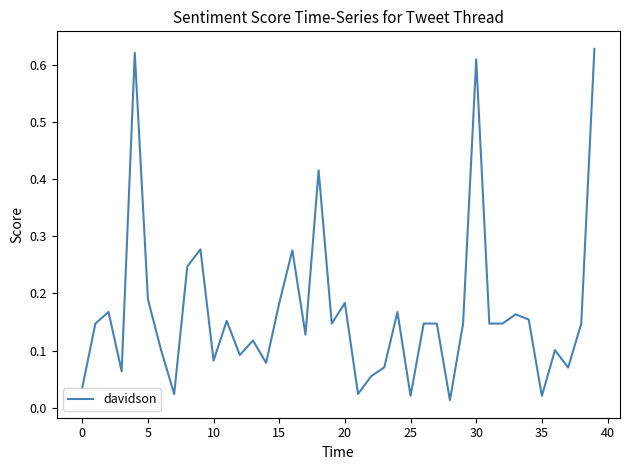

Does the chart have visible grid lines?

No